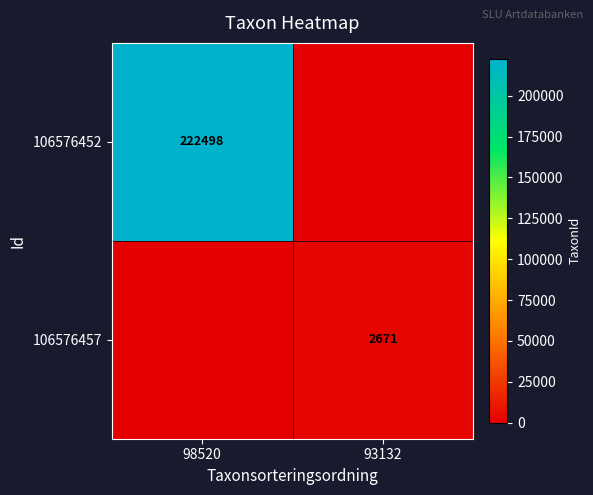

Is it true that 106576452 equals 222498 at 98520?

True